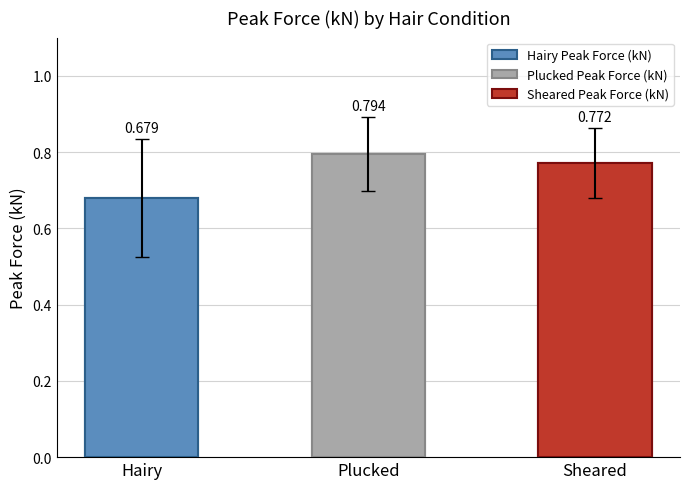

Which series has the largest range (max minus min)?

Hairy Peak Force (kN)